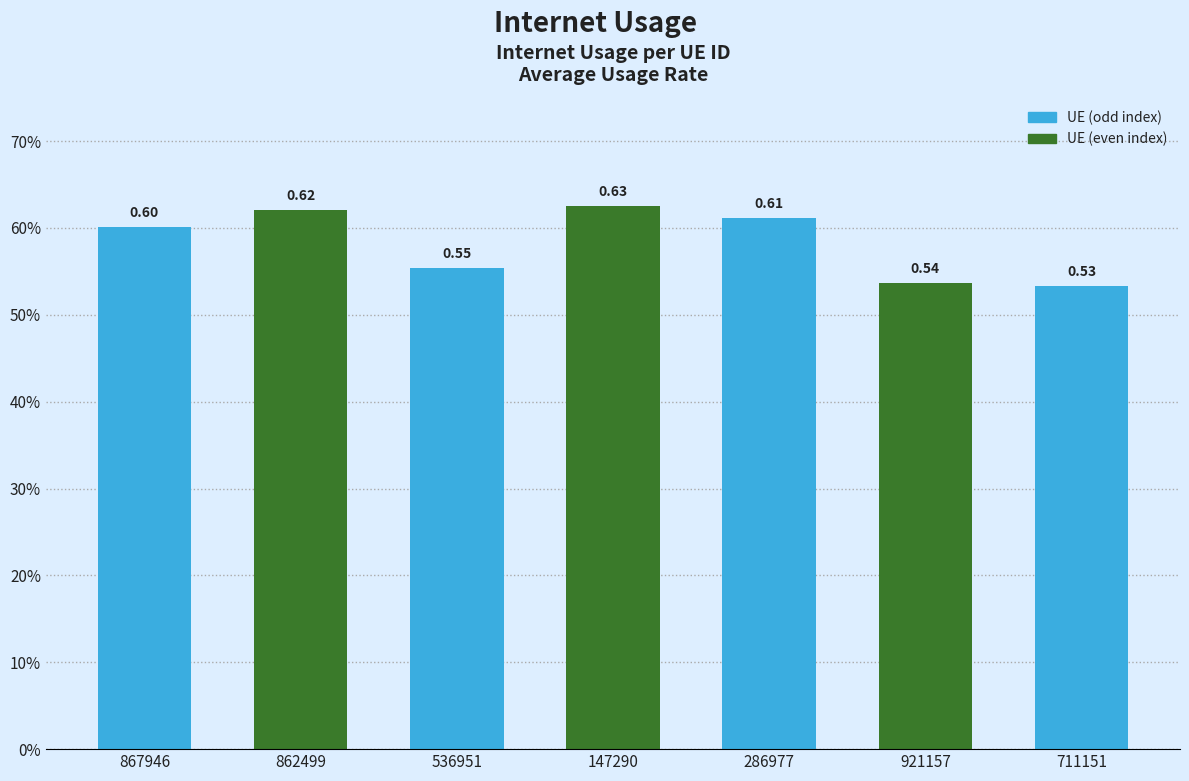

What is the sum of all values?

4.1